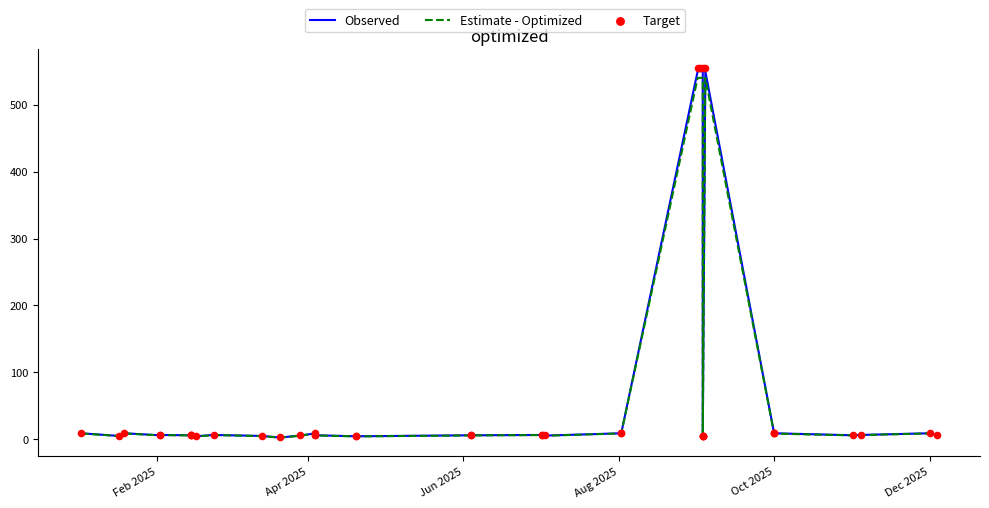

Which series has the largest Y range (max minus min)?

Target